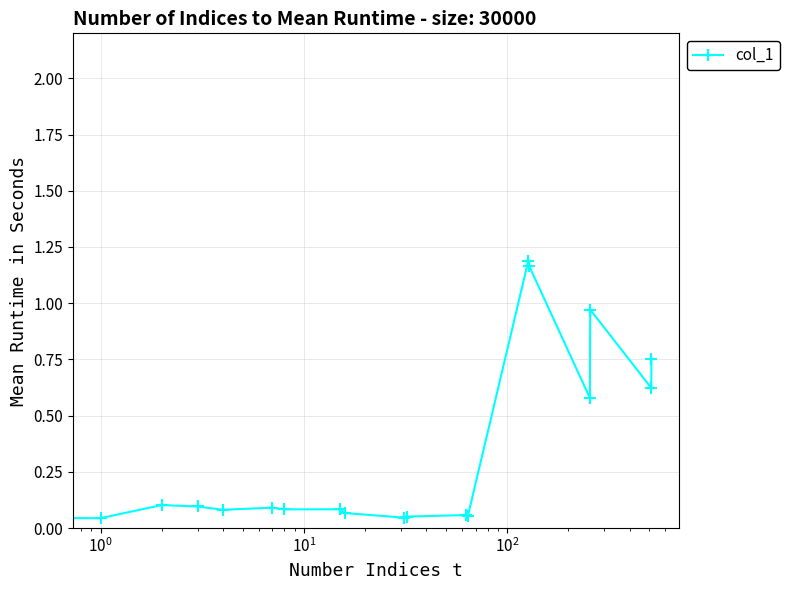

What is the greatest value displayed?

1.8